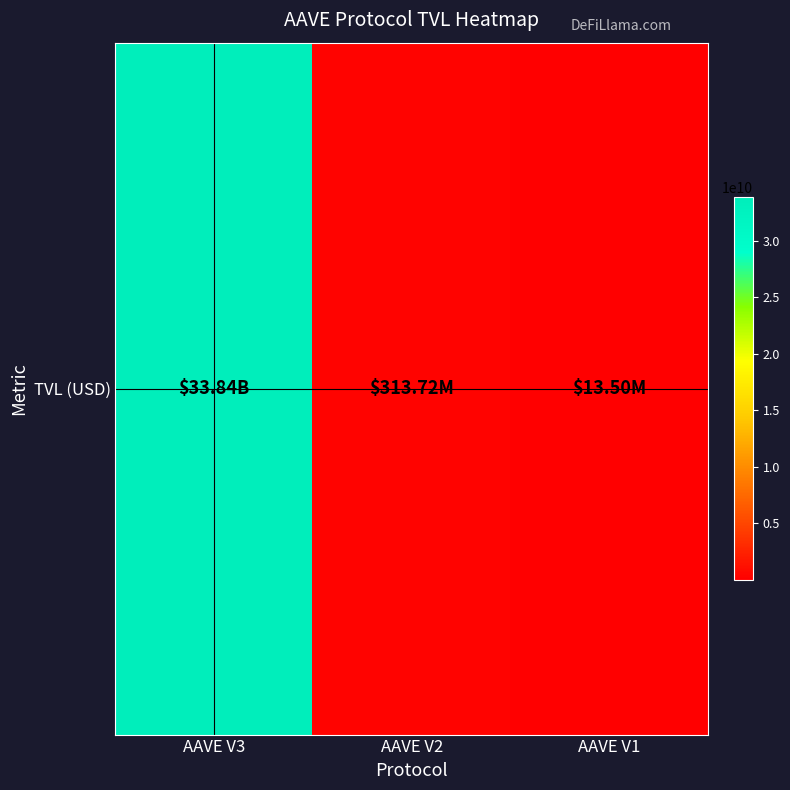

What is the smallest value displayed?

13503536.8